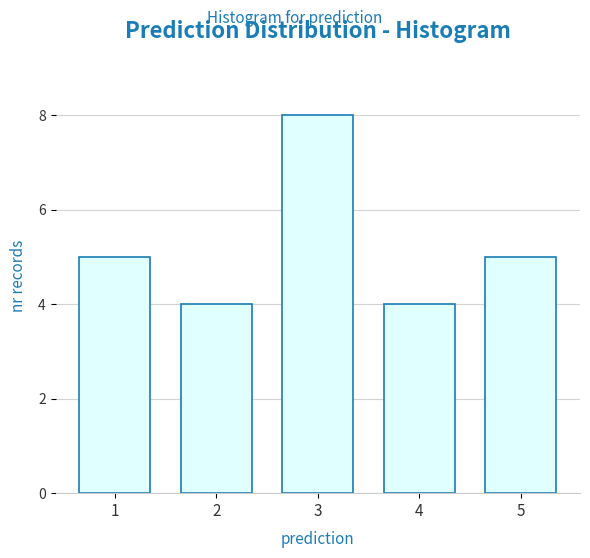

Reading left to right, what are all the values shown in this chart?

5	4	8	4	5